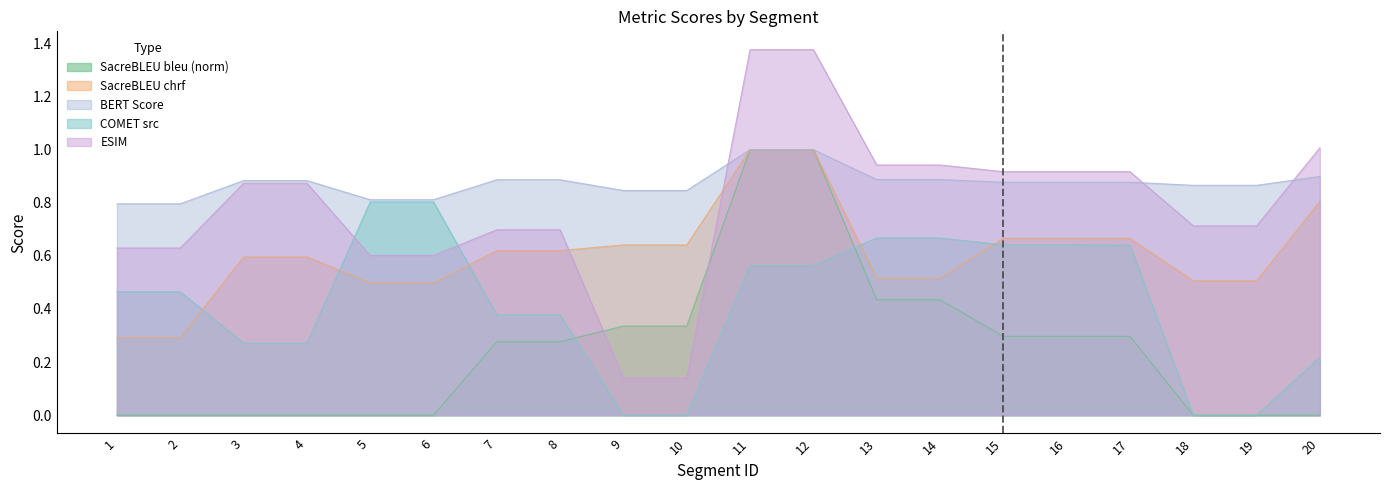

What is the sum of the metric_SacreBLEU_bleu values at 15 and 4?

0.3